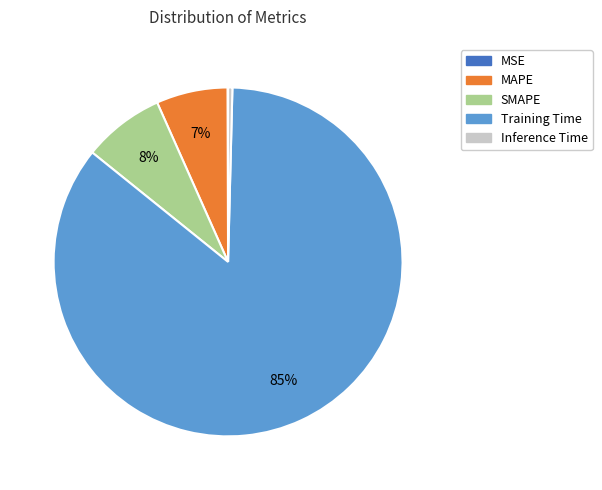

What is the largest slice in the pie chart?

Training Time